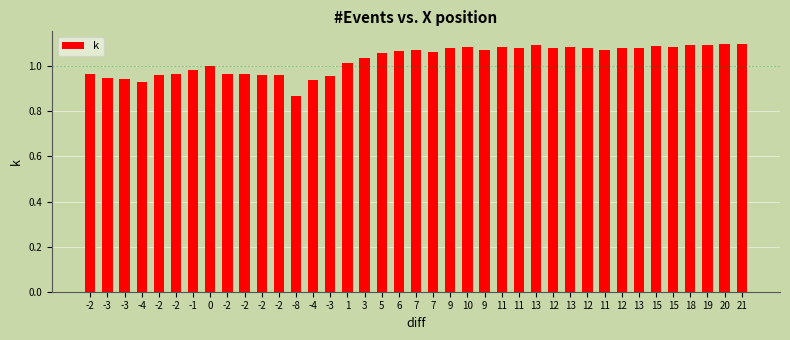

What is the smallest value displayed?

0.9